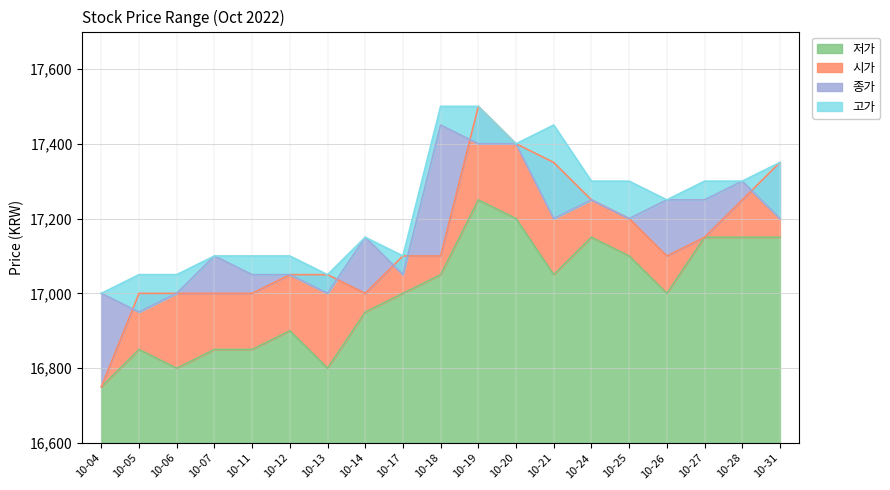

The value of 저가 at 10-26 is 9066. True or false?

False